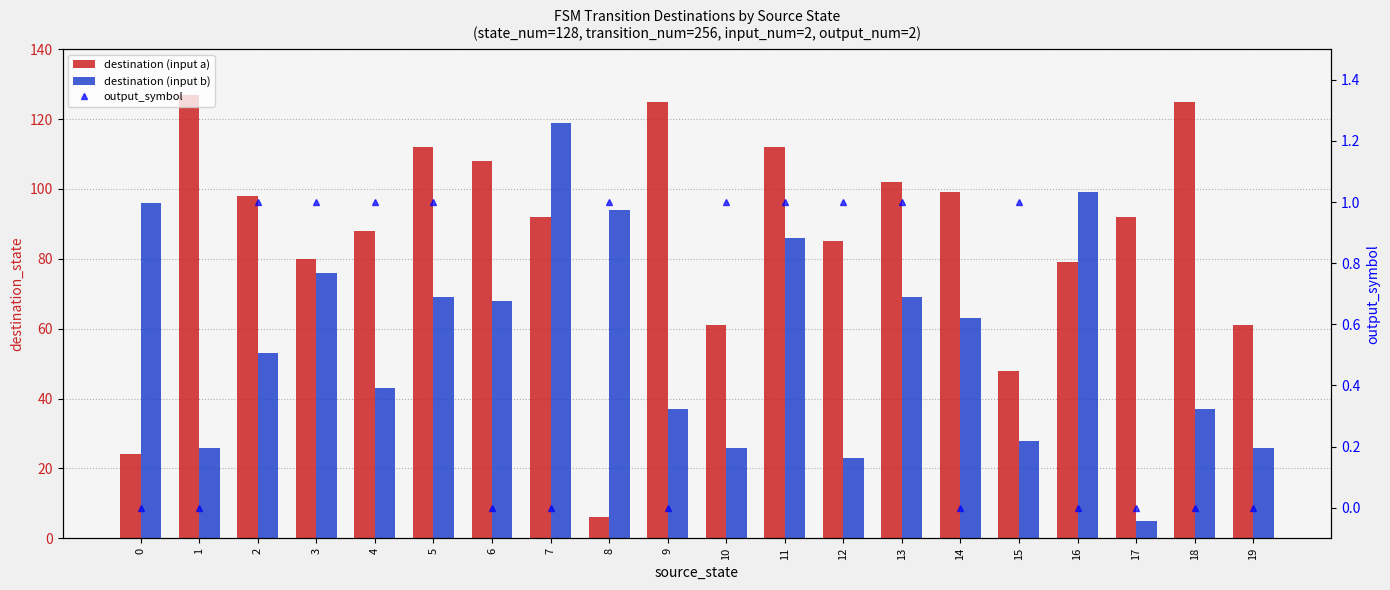

What value does the destination (input a) series have at 14?

99